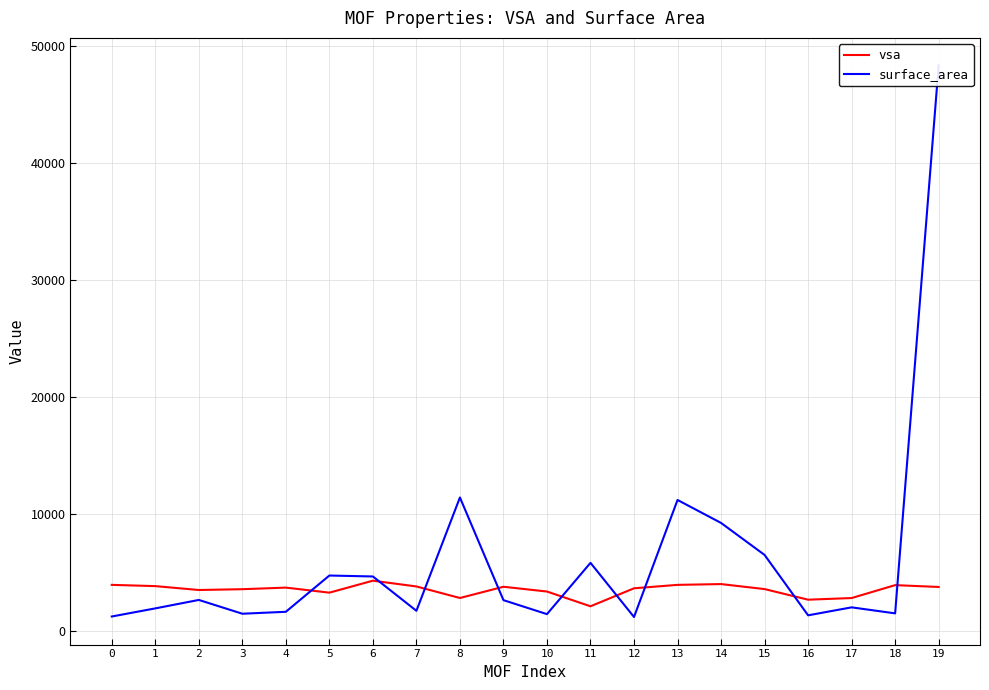

True or false: vsa and surface_area intersect in this chart.

True